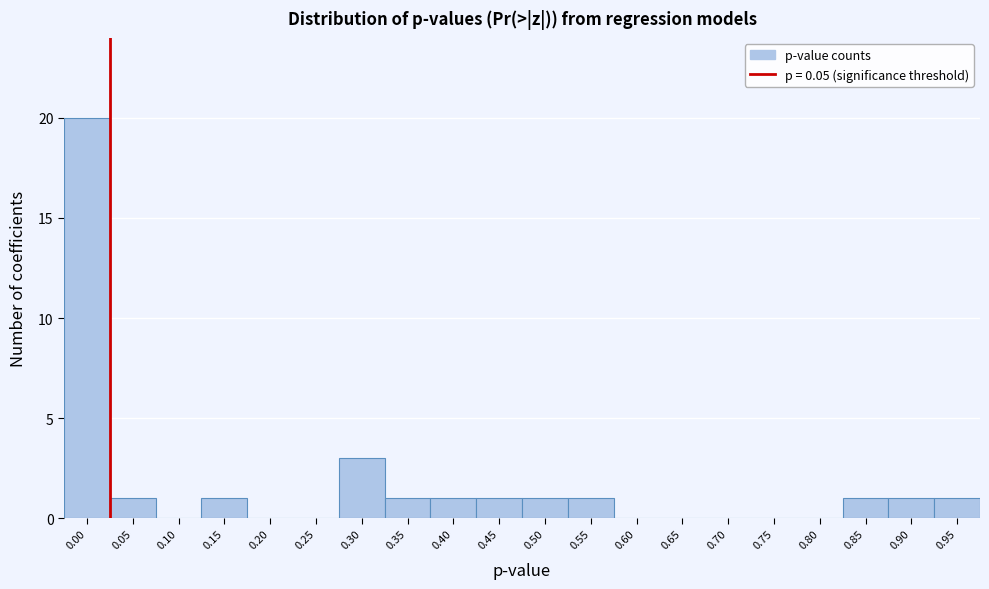

Reading left to right, what are all the values shown in this chart?

0.00=20	0.05=1	0.10=0	0.15=1	0.20=0	0.25=0	0.30=3	0.35=1	0.40=1	0.45=1	0.50=1	0.55=1	0.60=0	0.65=0	0.70=0	0.75=0	0.80=0	0.85=1	0.90=1	0.95=1